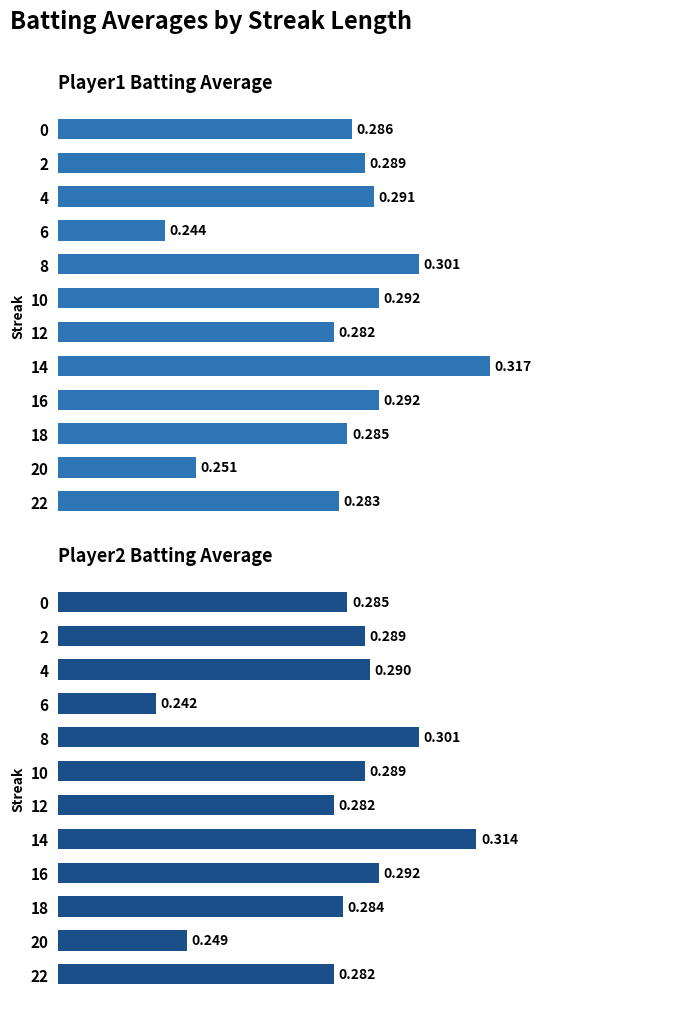

True or false: Batting Average2 has a value of 0.4 at 16.

False